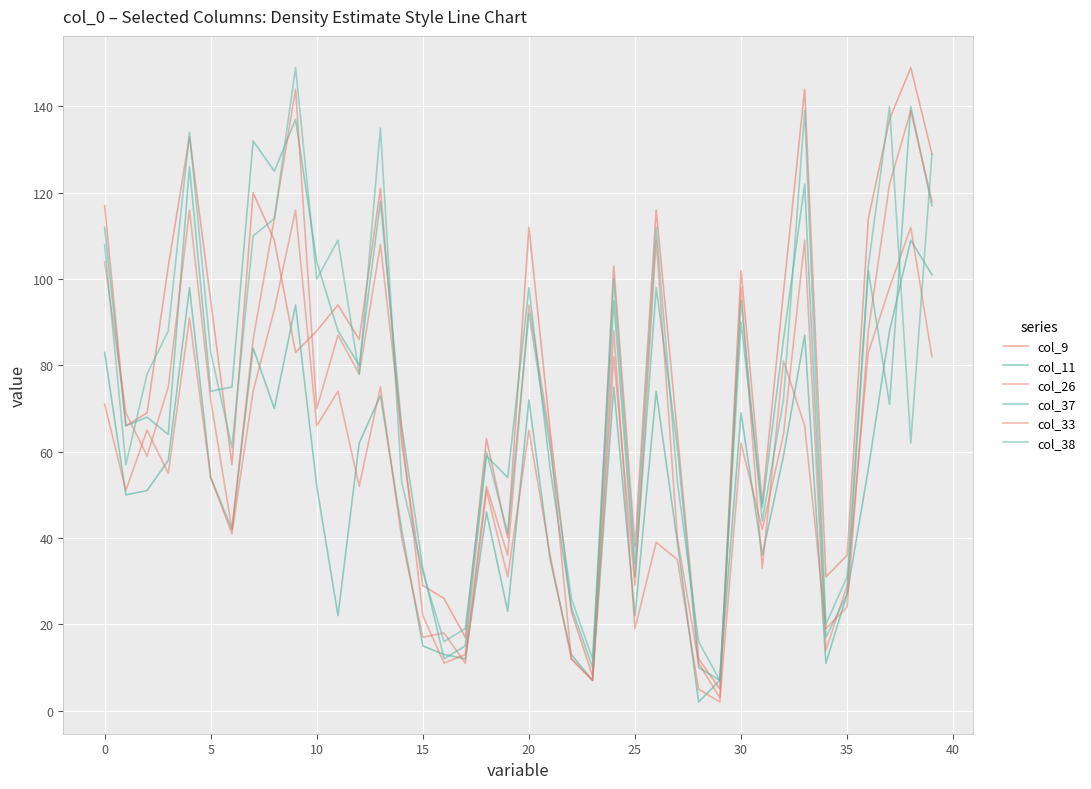

Is this an area chart (filled region under the line)?

No